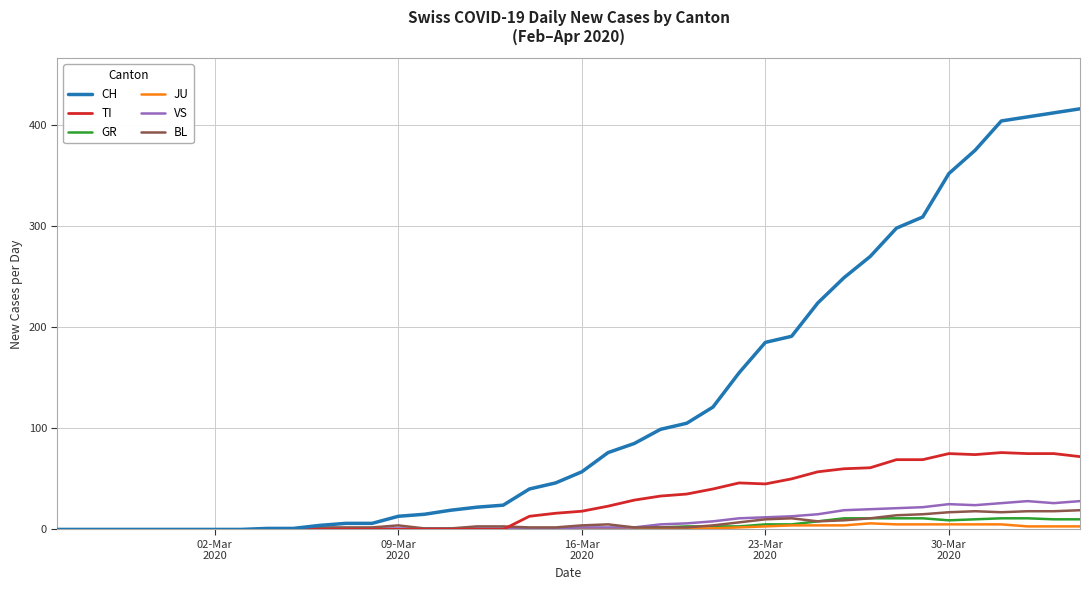

Which series has the largest range (max minus min)?

CH